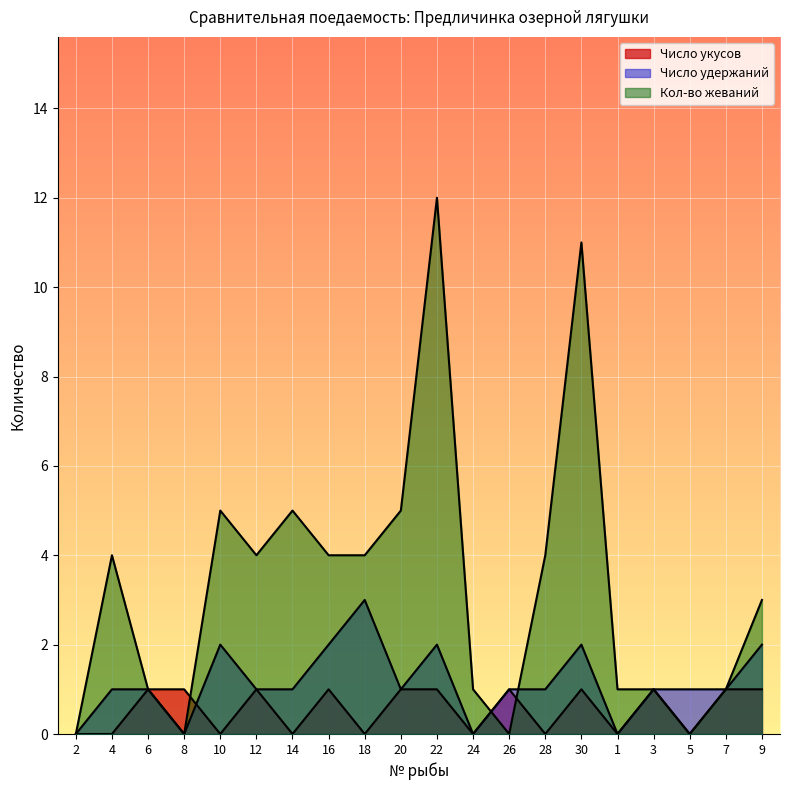

True or false: Число укусов and Число удержаний intersect in this chart.

True